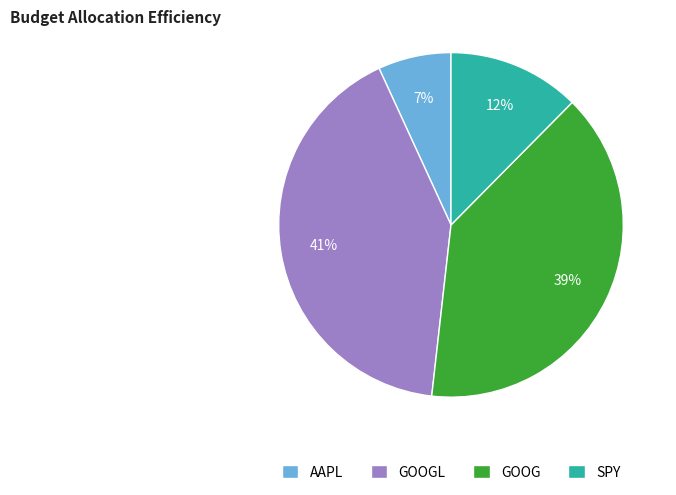

To the nearest percent, what is the combined percentage of GOOG and GOOGL?

81%